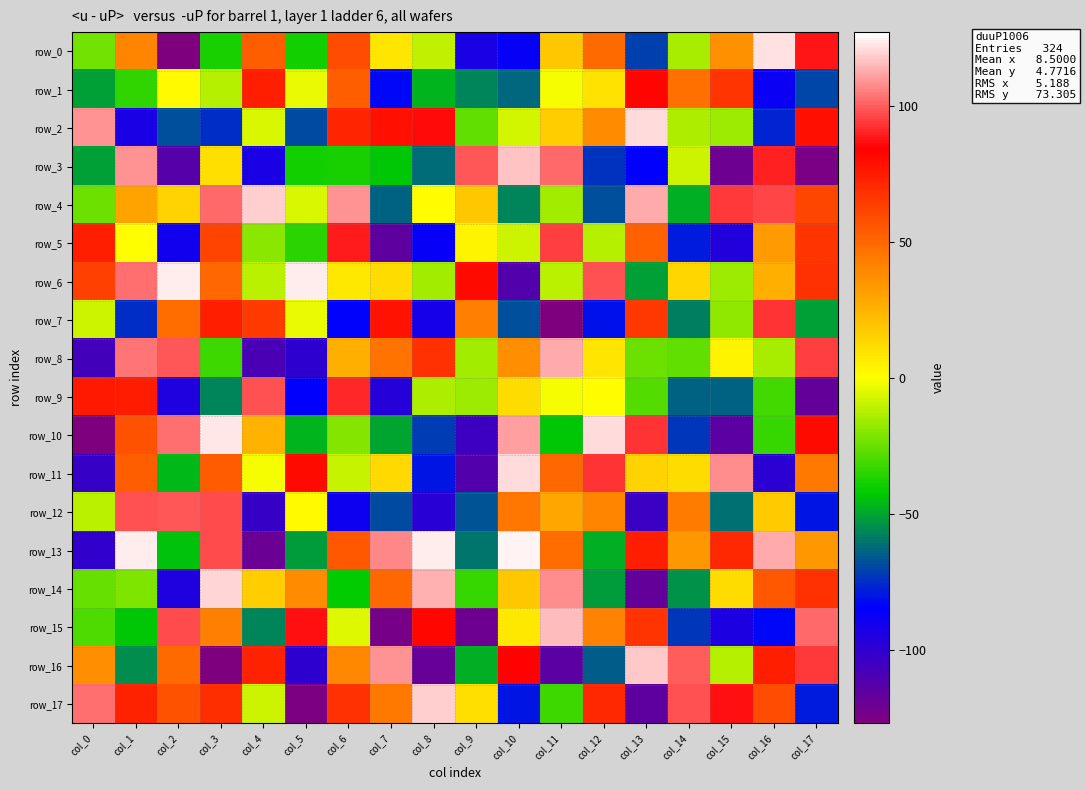

Reading right to left, what are all the values shown in this chart?

row_0: 88	122	36	-14	-71	49	18	-87	-93	-10	8	59	-39	53	-38	-127	40	-23
row_1: -70	-88	67	47	83	9	-1	-63	-57	-47	-83	53	-3	74	-12	1	-34	-51
row_2: 79	-77	-16	-13	121	38	16	-7	-26	86	79	72	-69	-6	-75	-68	-93	109
row_3: -125	90	-121	-8	-85	-74	102	117	99	-62	-43	-38	-39	-93	10	-113	109	-51
row_4: 61	96	94	-48	113	-68	-15	-57	18	0	-64	109	-6	119	102	14	30	-24
row_5: 67	33	-96	-79	52	-12	95	-8	3	-87	-116	89	-35	-19	62	-90	0	74
row_6: 68	26	-16	13	-51	98	-11	-112	81	-15	11	7	124	-11	50	124	103	63
row_7: -51	93	-18	-58	66	-81	-127	-68	42	-92	78	-84	-3	65	74	48	-75	-8
row_8: 95	-14	3	-26	-24	8	113	37	-15	68	46	26	-100	-109	-32	99	104	-107
row_9: -118	-31	-64	-64	-28	0	-1	11	-16	-13	-97	91	-85	98	-57	-95	75	76
row_10: 81	-33	-115	-73	93	121	-43	111	-105	-72	-50	-20	-47	25	123	103	57	-127
row_11: 44	-99	108	11	14	93	50	121	-112	-80	12	-9	81	-1	54	-46	53	-103
row_12: -80	17	-61	43	-104	40	29	45	-67	-98	-69	-89	1	-103	97	99	98	-11
row_13: 34	113	71	34	74	-48	48	125	-60	124	107	55	-52	-120	97	-44	124	-101
row_14: 68	55	11	-54	-118	-52	108	18	-33	114	50	-42	38	16	120	-95	-21	-25
row_15: 102	-83	-94	-73	67	41	116	7	-121	82	-124	-5	87	-57	42	97	-43	-29
row_16: 94	74	-12	100	118	-65	-115	84	-48	-119	109	39	-100	73	-127	49	-55	37
row_17: -79	59	87	98	-116	71	-32	-80	10	119	44	68	-126	-8	69	57	73	103